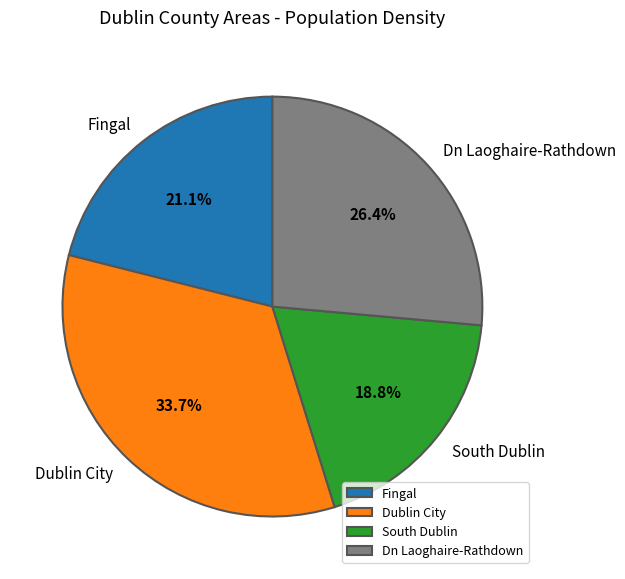

What is the total percentage of Fingal and Dublin City?

54.8%